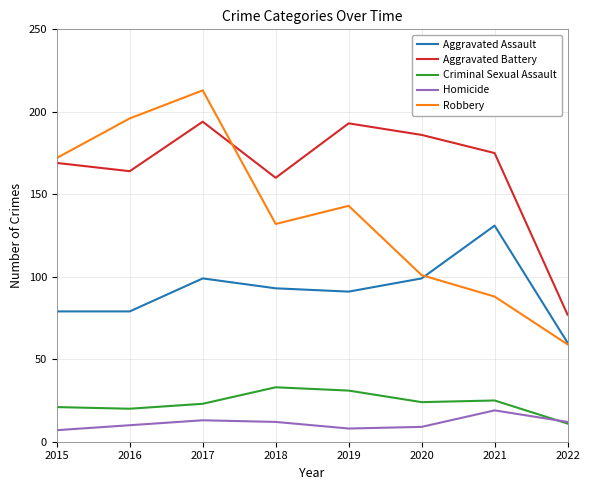

The Aggravated Battery series shows 67 at 2020. True or false?

False